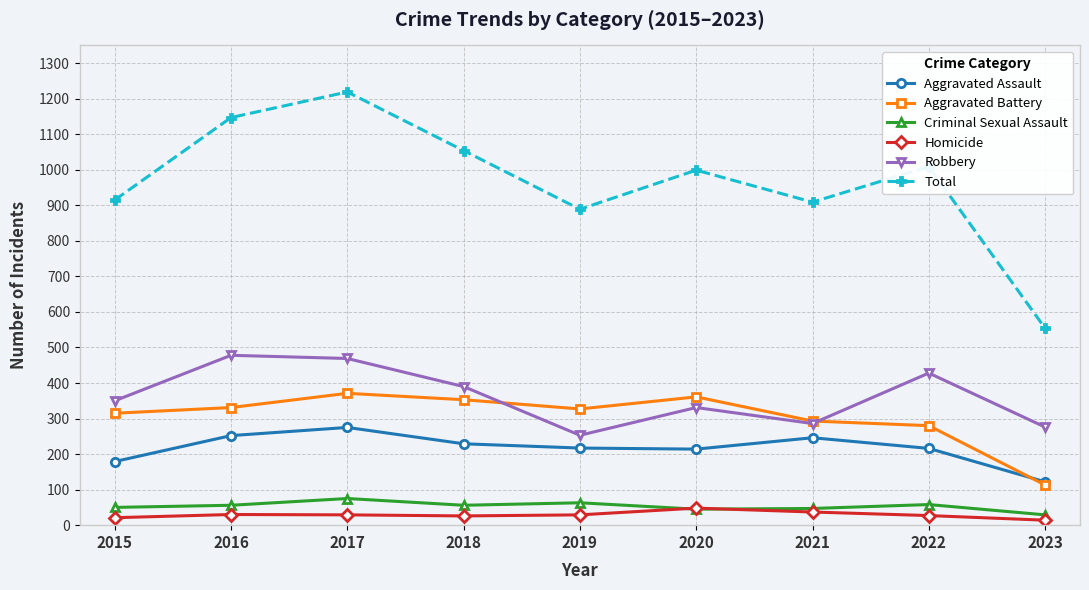

How many interior local valleys does the Total series have?

2